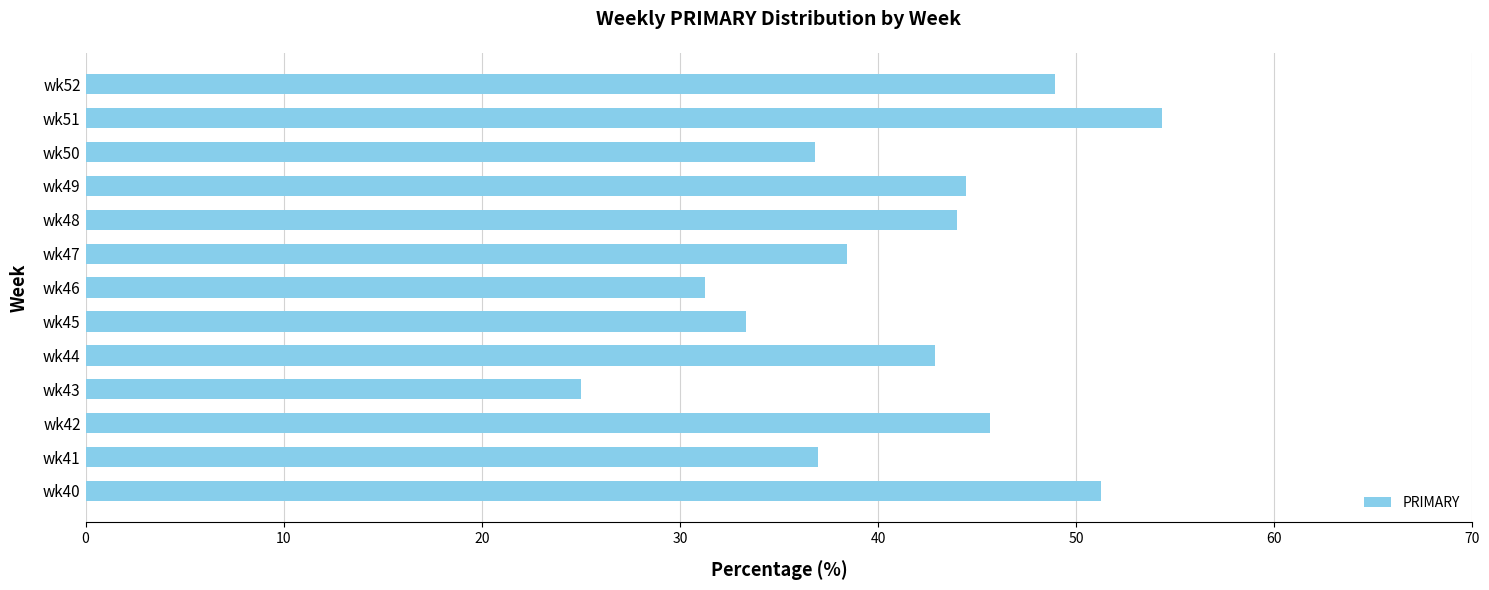

Read the value at wk52.

48.9